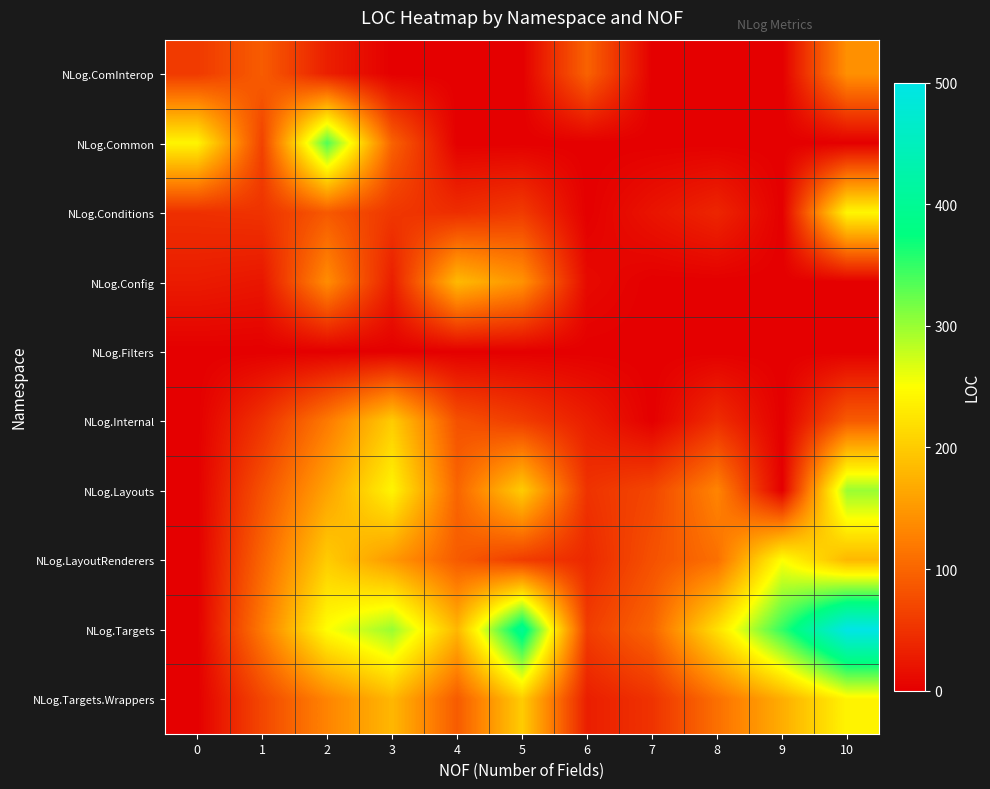

Rank the series at 5 from highest to lowest value.

NLog.Targets, NLog.Layouts, NLog.Targets.Wrappers, NLog.Config, NLog.Internal, NLog.LayoutRenderers, NLog.Conditions, NLog.ComInterop, NLog.Common, NLog.Filters